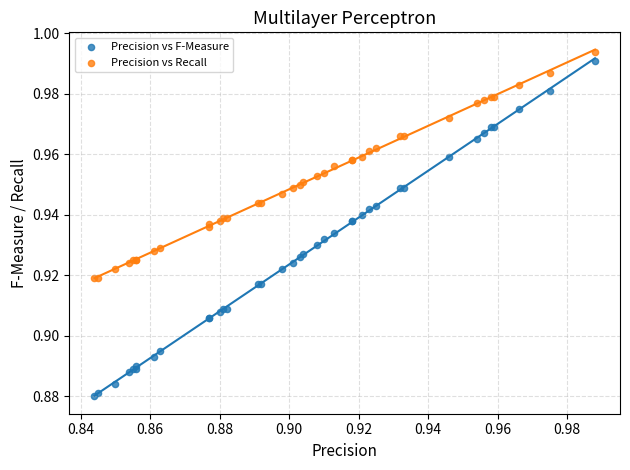

Which series contains the lowest Y value?

Precision vs F-Measure